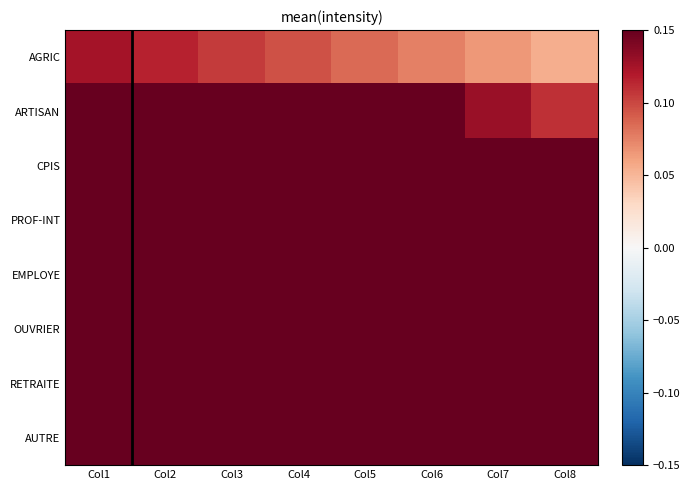

At which category is the sum across all series the highest?

Col1